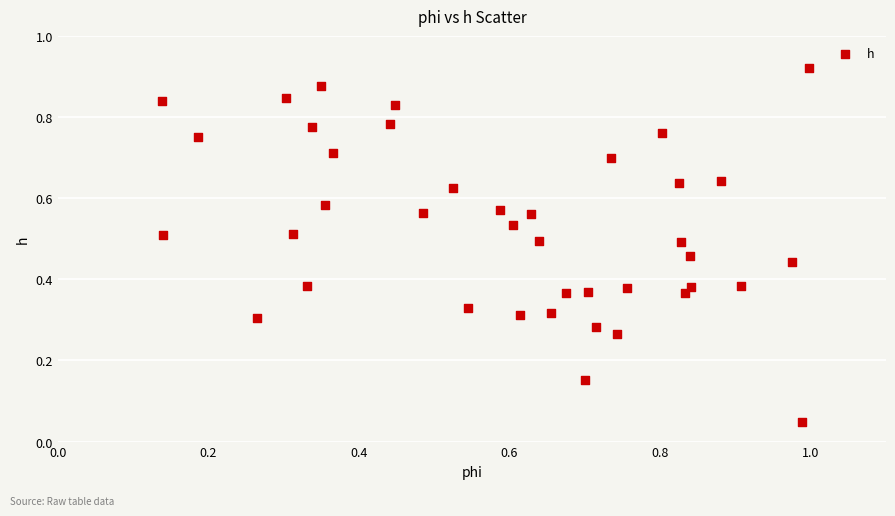

How many points are shown in the scatter plot?

40